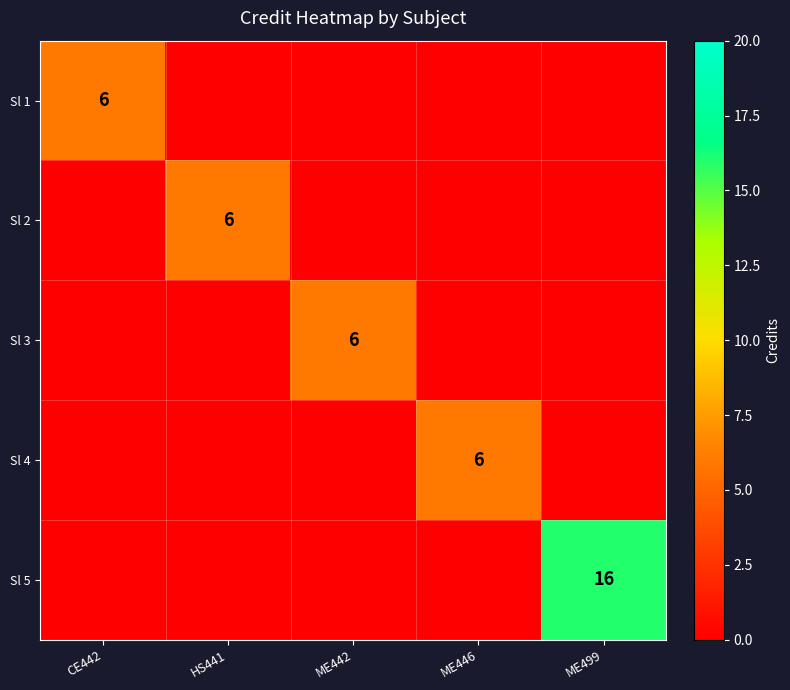

Which series has the largest total across all categories?

Sl 5